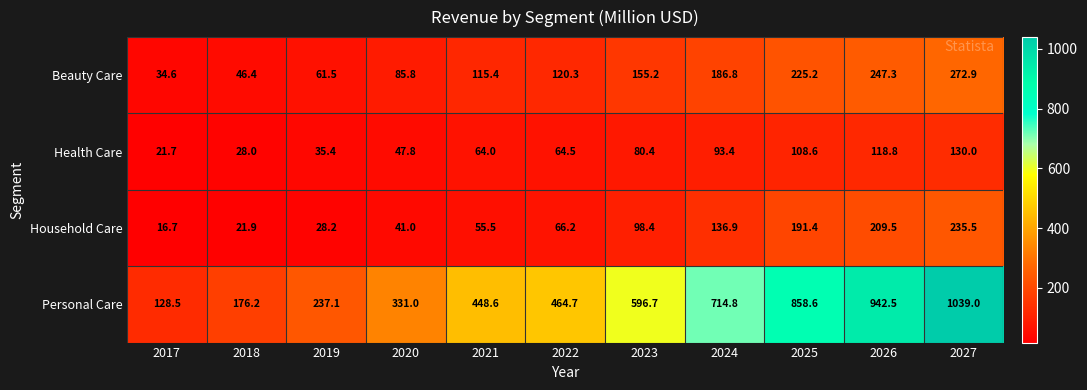

What is the total value across all series at 2023?

930.7